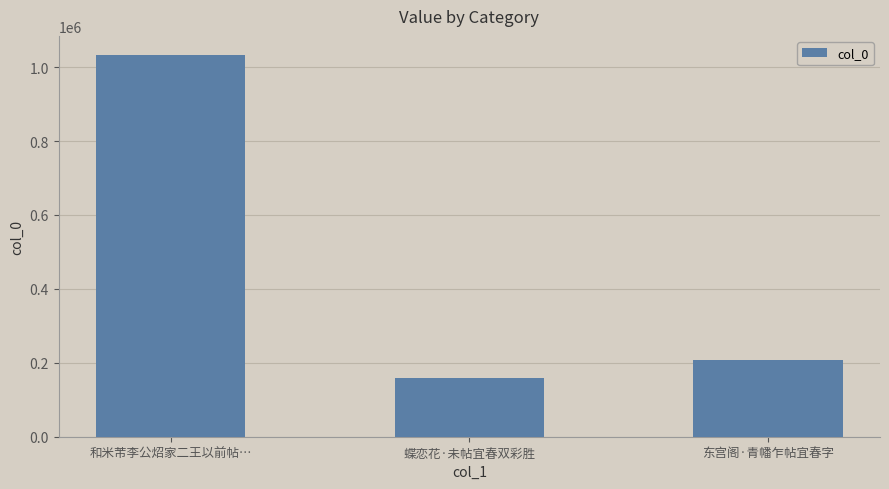

Rank the categories by value from lowest to highest.

蝶恋花·未帖宜春双彩胜, 东宫阁·青幡乍帖宜春字, 和米芾李公炤家二王以前帖…